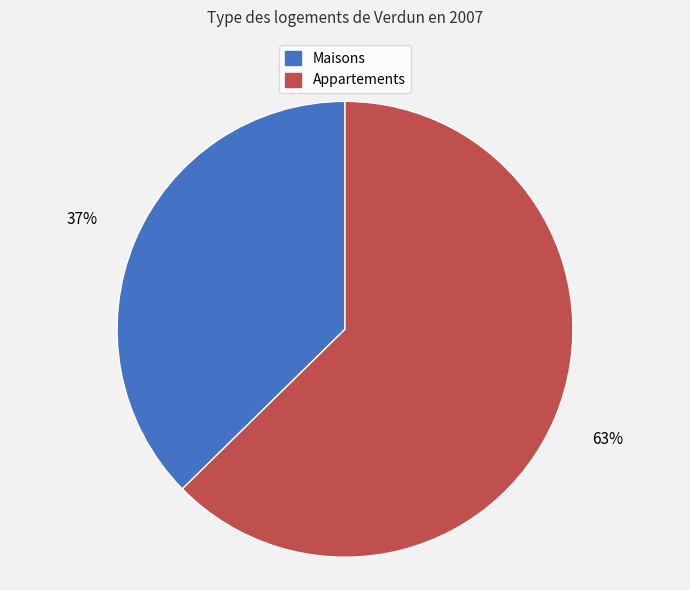

Rank the categories by value from lowest to highest.

Maisons, Appartements